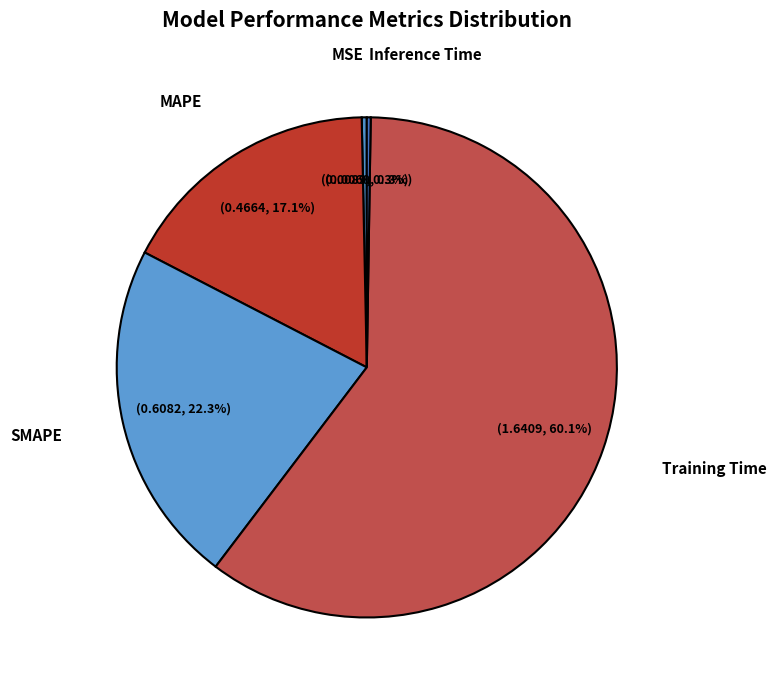

Which has a higher value, Training Time or MAPE?

Training Time